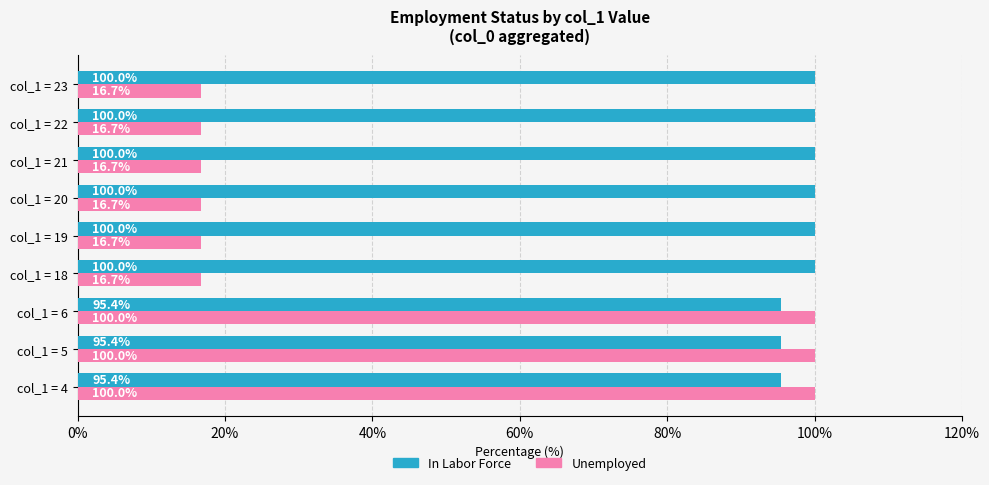

What is the average value of the In Labor Force series?

98.5